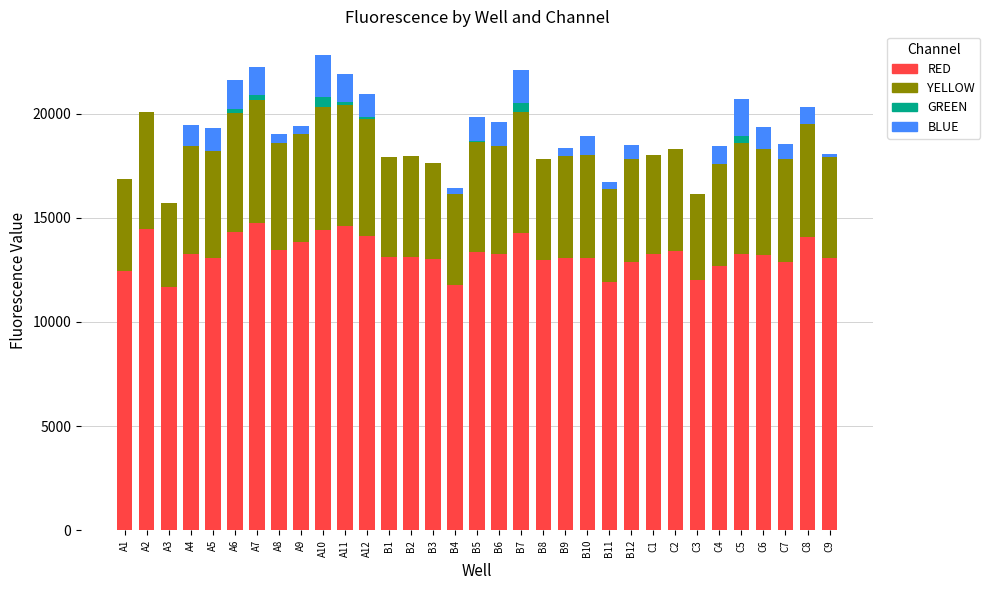

What is the sum of all RED values?

437920.5